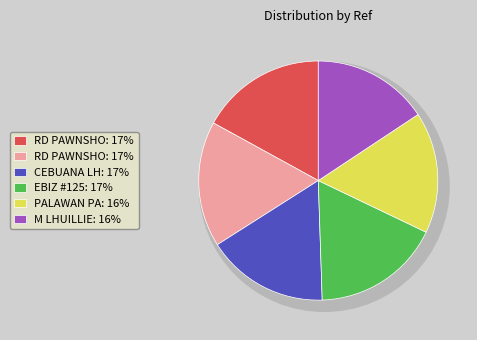

What is the change in value from RD PAWNSHOP #1512 to M LHUILLIER?

-5594405